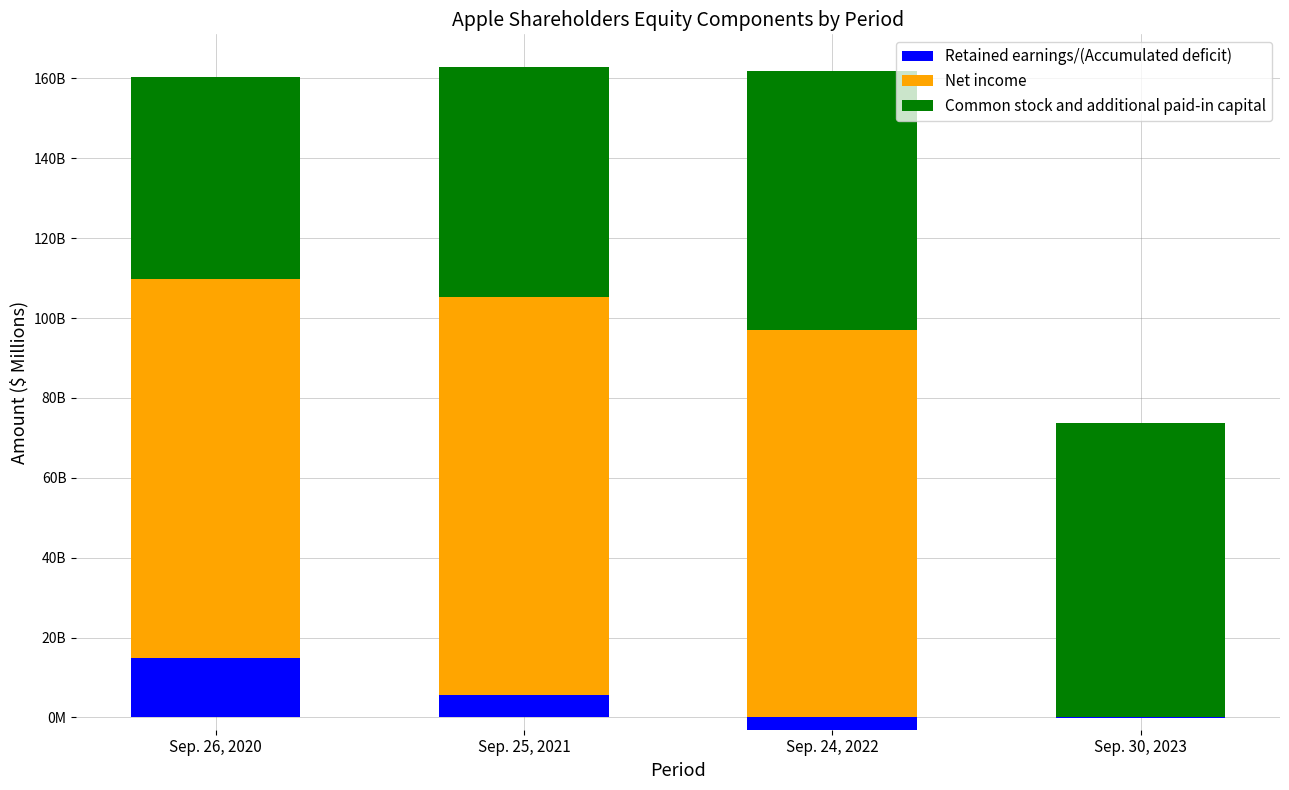

Between Sep. 25, 2021 and Sep. 30, 2023, which is larger?

Sep. 25, 2021